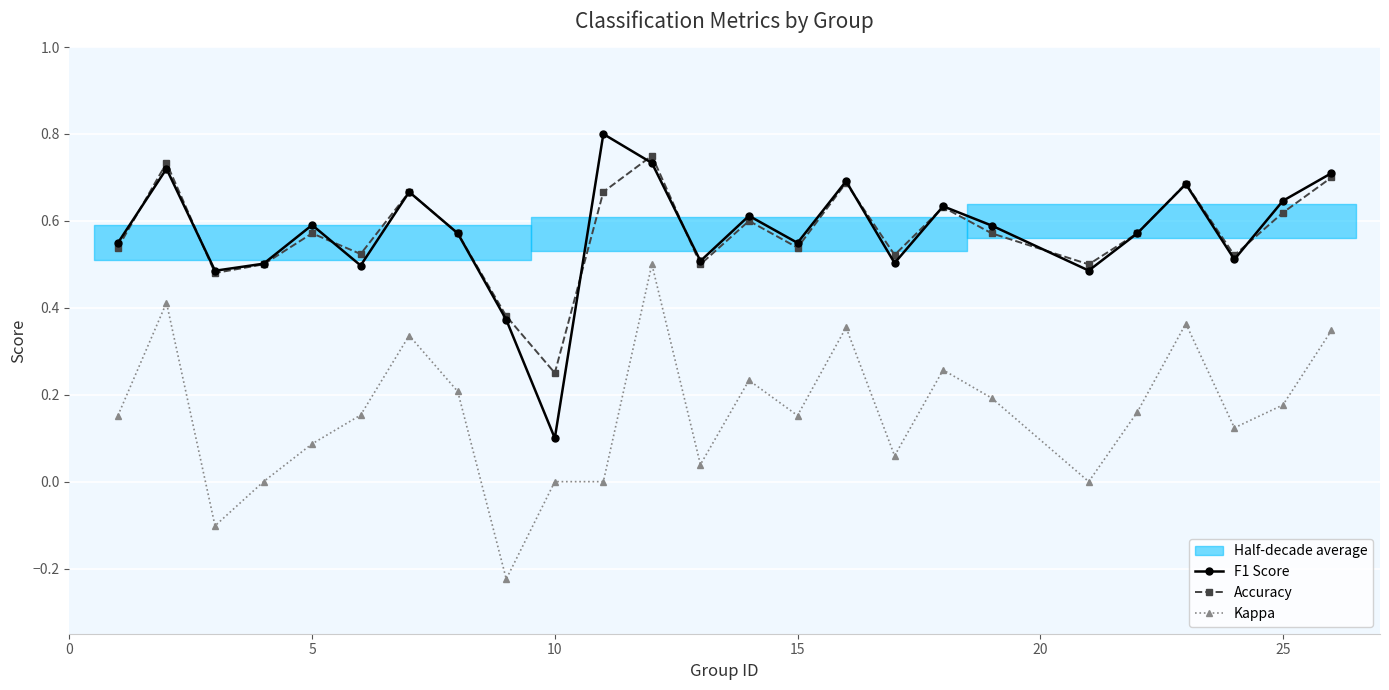

What is the maximum value for Accuracy?

0.8